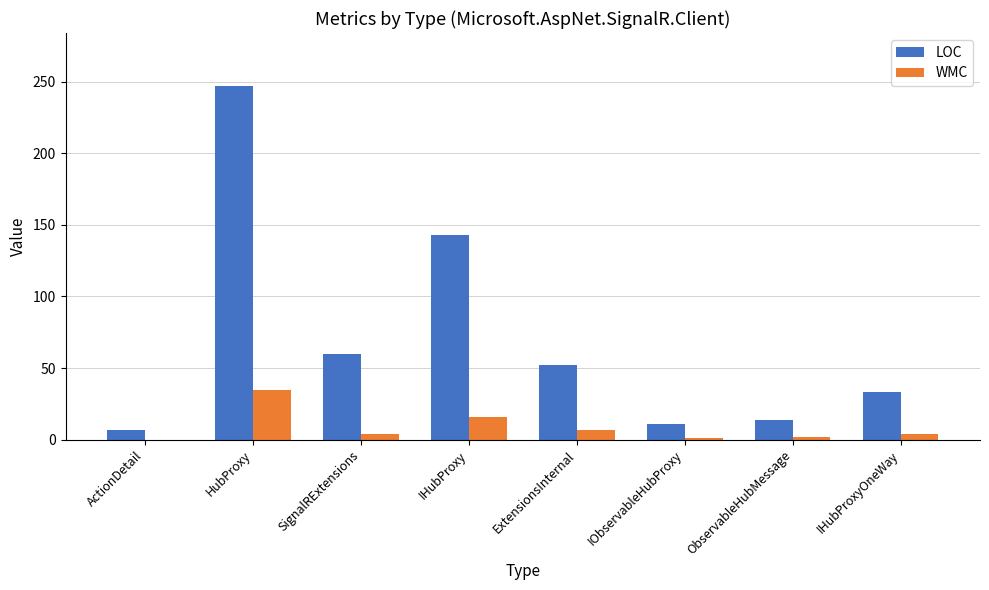

The value of WMC at HubProxy is 35. True or false?

True